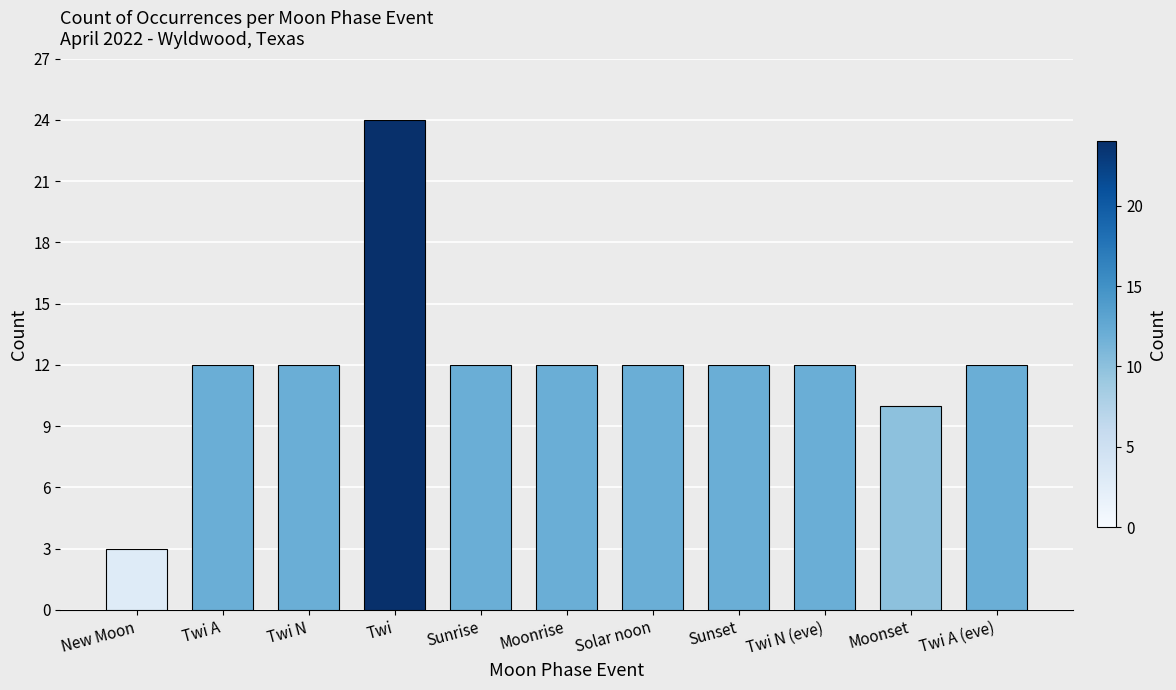

What is the change in value from Twi to Sunset?

-12